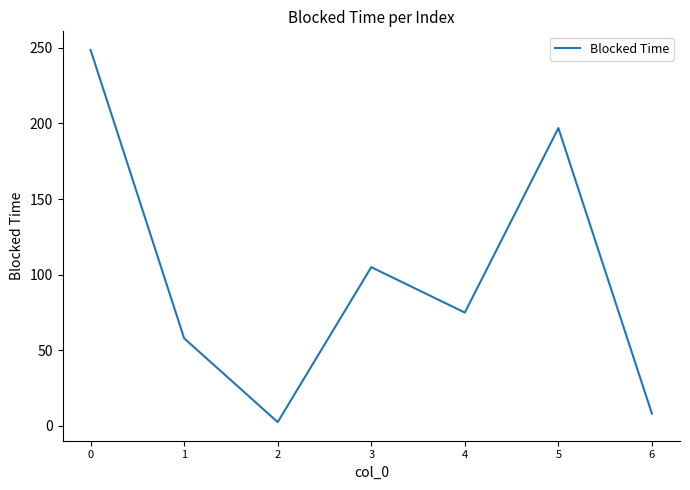

True or false: the data shows 74.9 at 4.

True